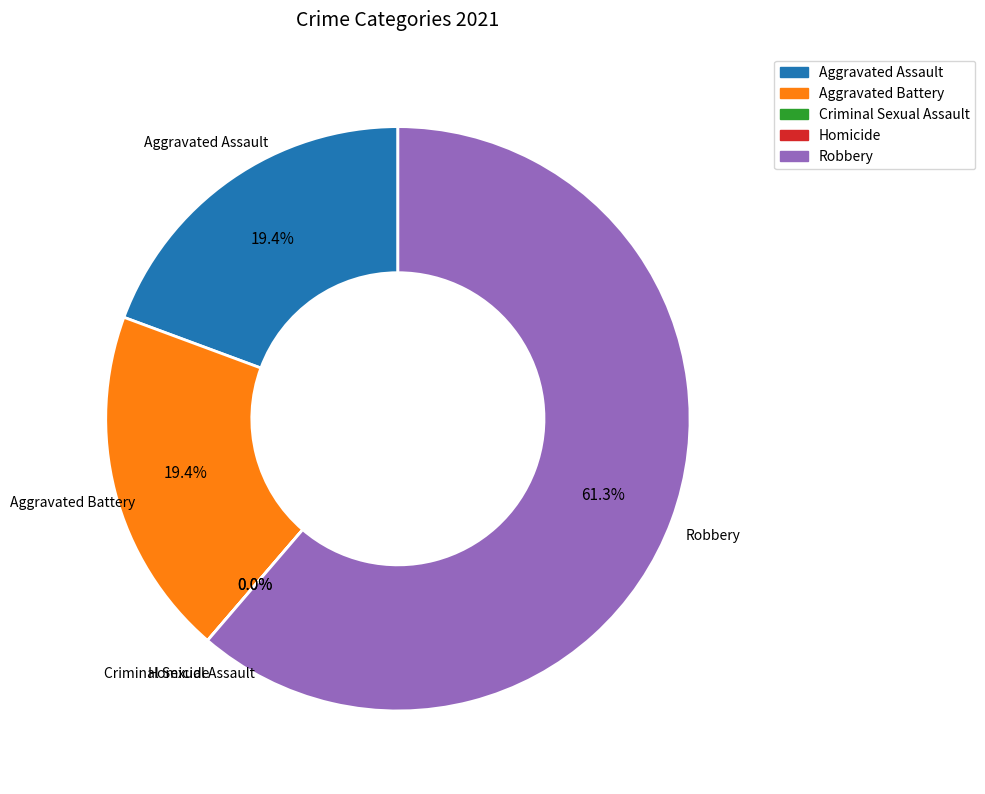

Is Aggravated Battery the majority of the pie?

No